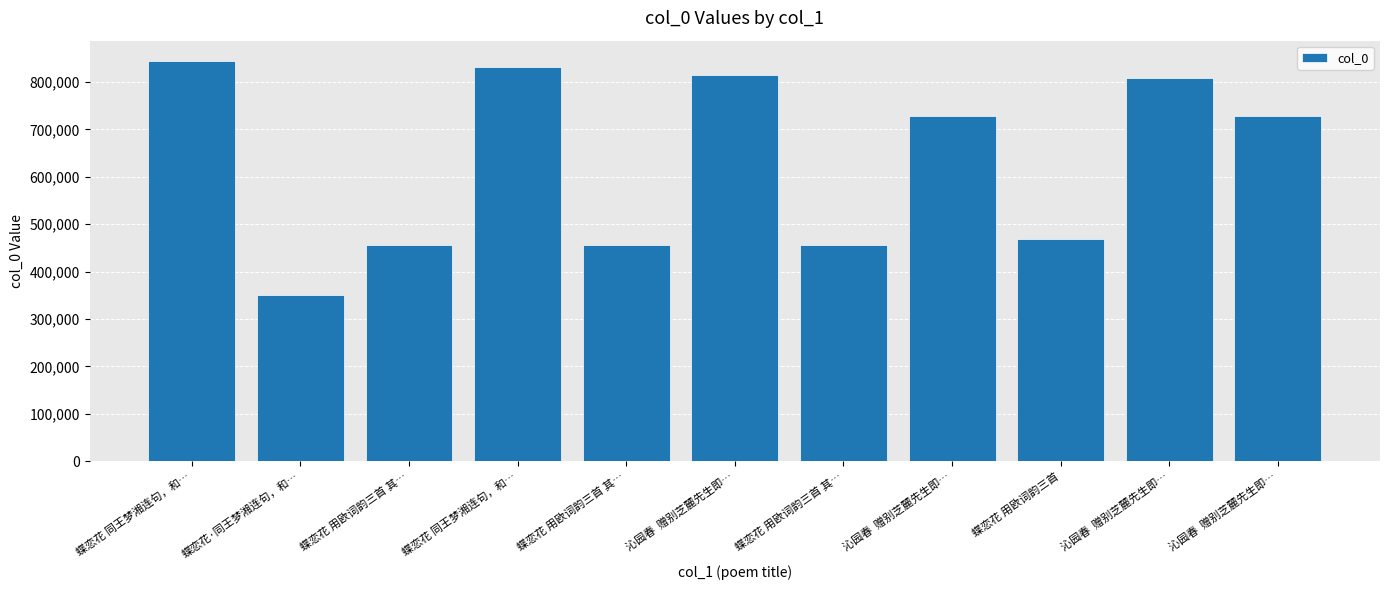

What is the label of the 7th bar from the left?

蝶恋花 用欧词韵三首 其…